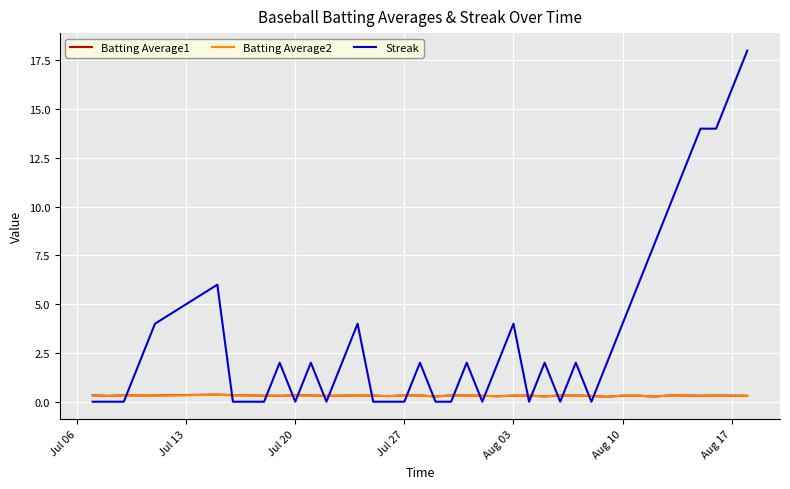

How many times do Streak and Batting Average1 cross each other?

19